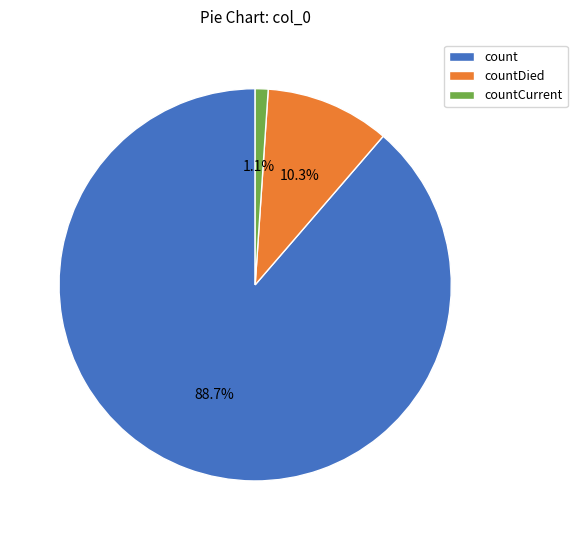

How many slices are in this pie chart?

3